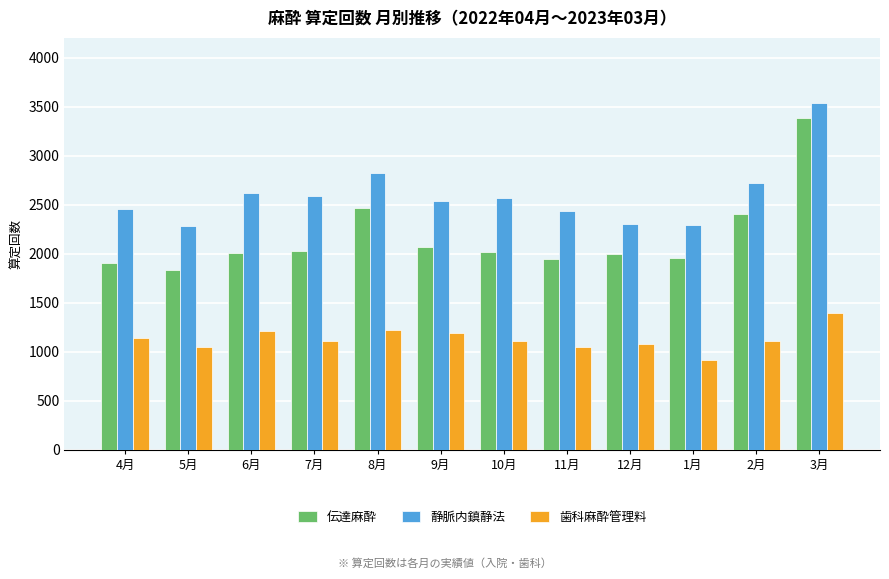

What is the difference between the 歯科麻酔管理料 values at 11月 and 4月?

89